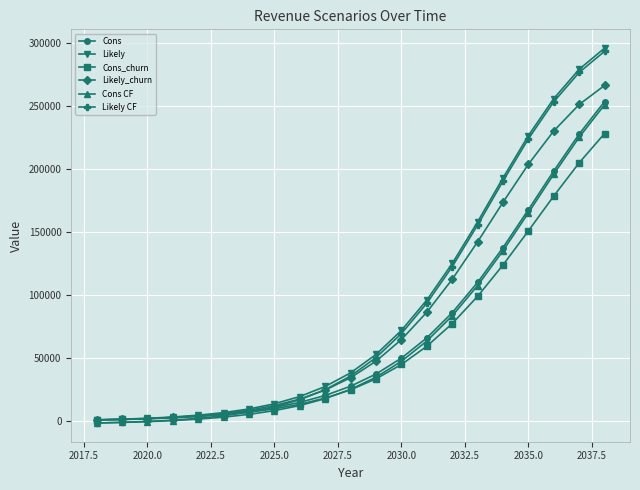

What is the highest value of the Cons_churn series?

228480.0